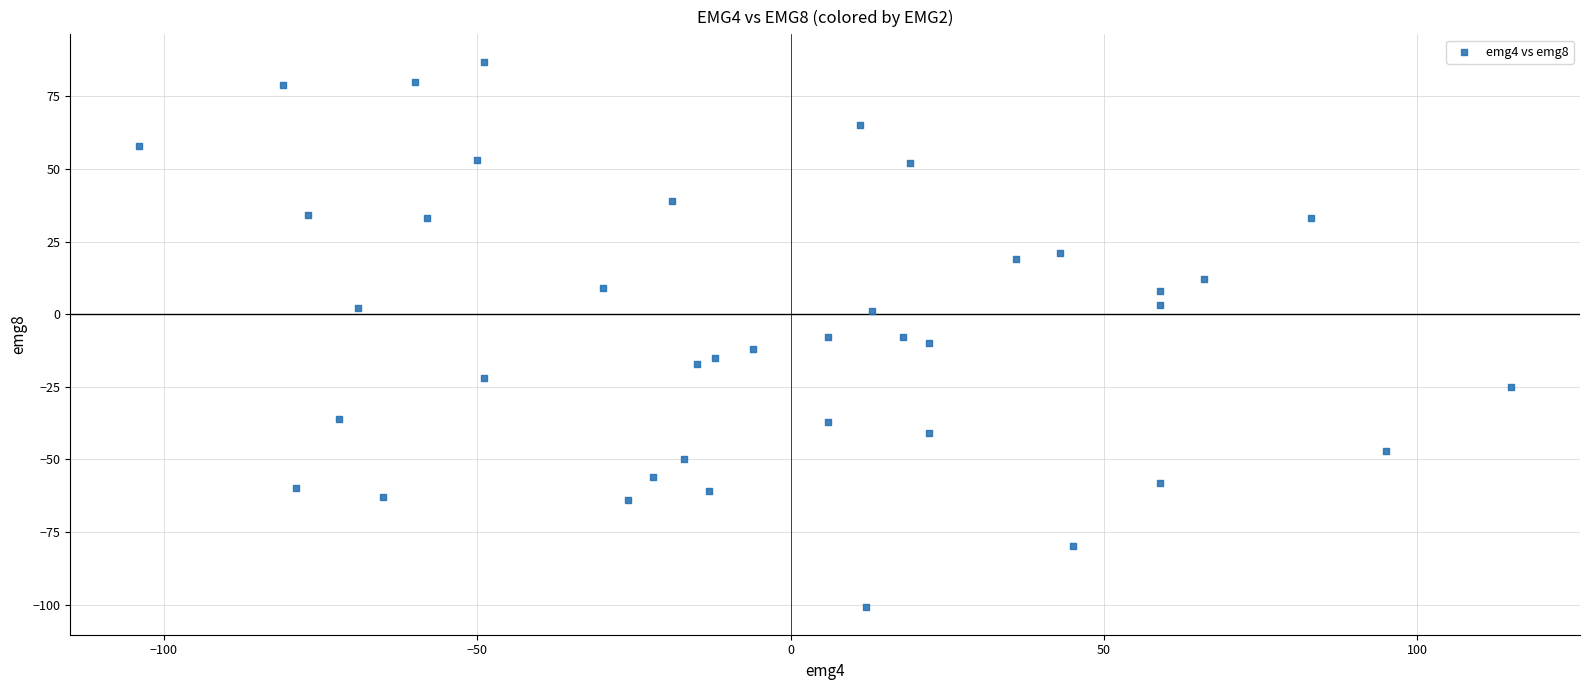

What is the range of X values (max minus min)?

219